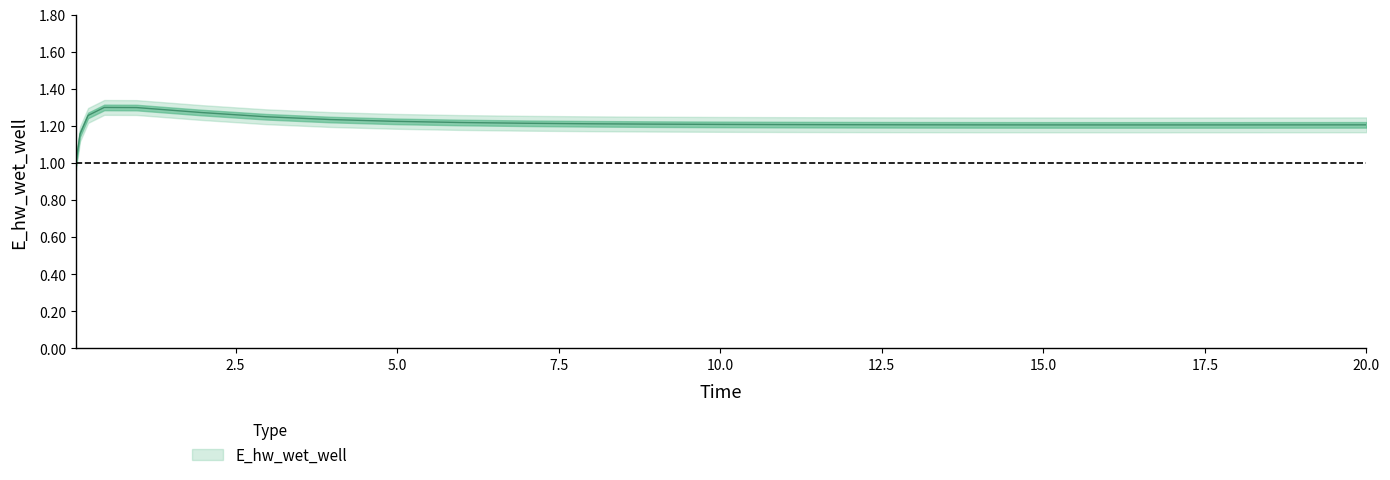

Reading right to left, list all the values displayed in this chart.

1.2	1.2	1.2	1.2	1.2	1.2	1.2	1.2	1.2	1.2	1.2	1.2	1.2	1.2	1.2	1.2	1.2	1.2	1.2	1.3	1.3	1.3	1.3	1.2	1.0